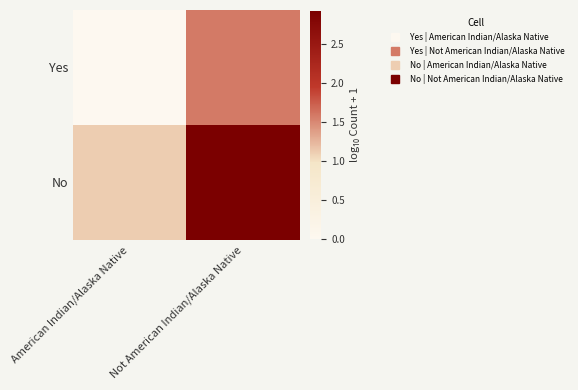

Count the number of data series in this chart.

2